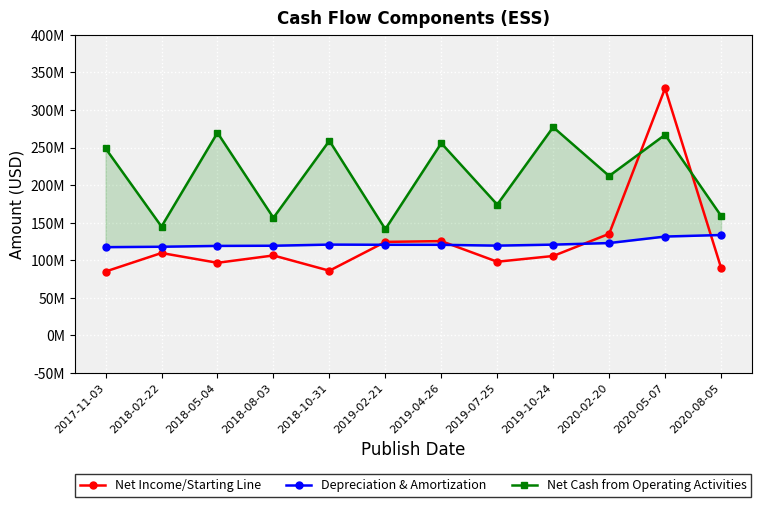

Is this an area chart (filled region under the line)?

No